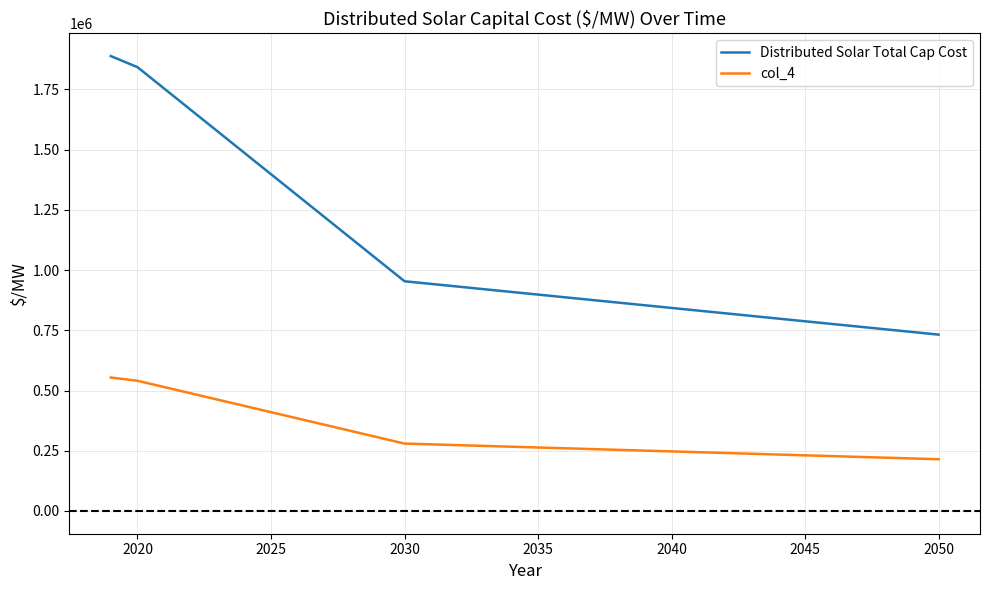

True or false: col_4 and Distributed Solar Total Cap Cost intersect in this chart.

False